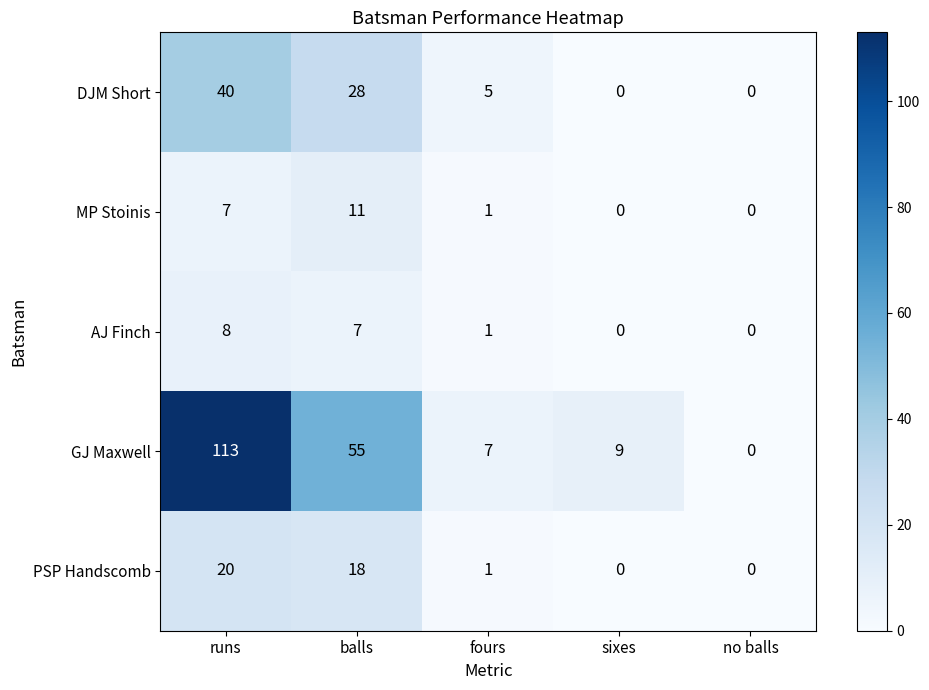

How many values in MP Stoinis are above zero?

3